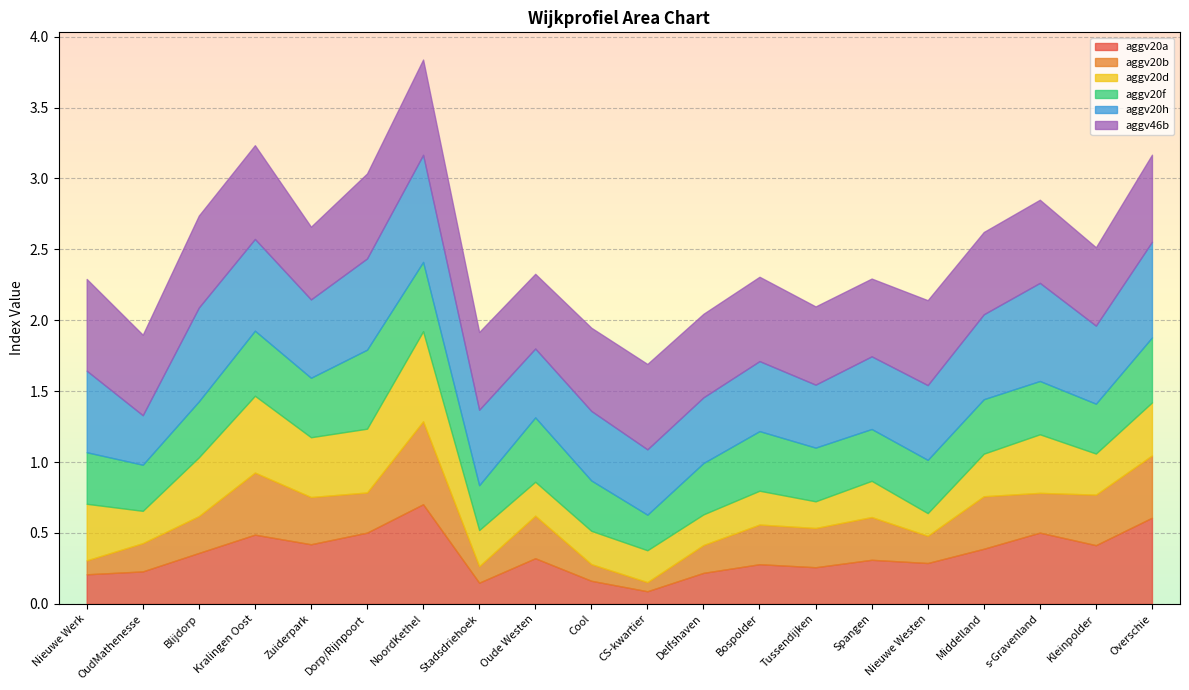

Read the aggv20b value at Bospolder.

0.3